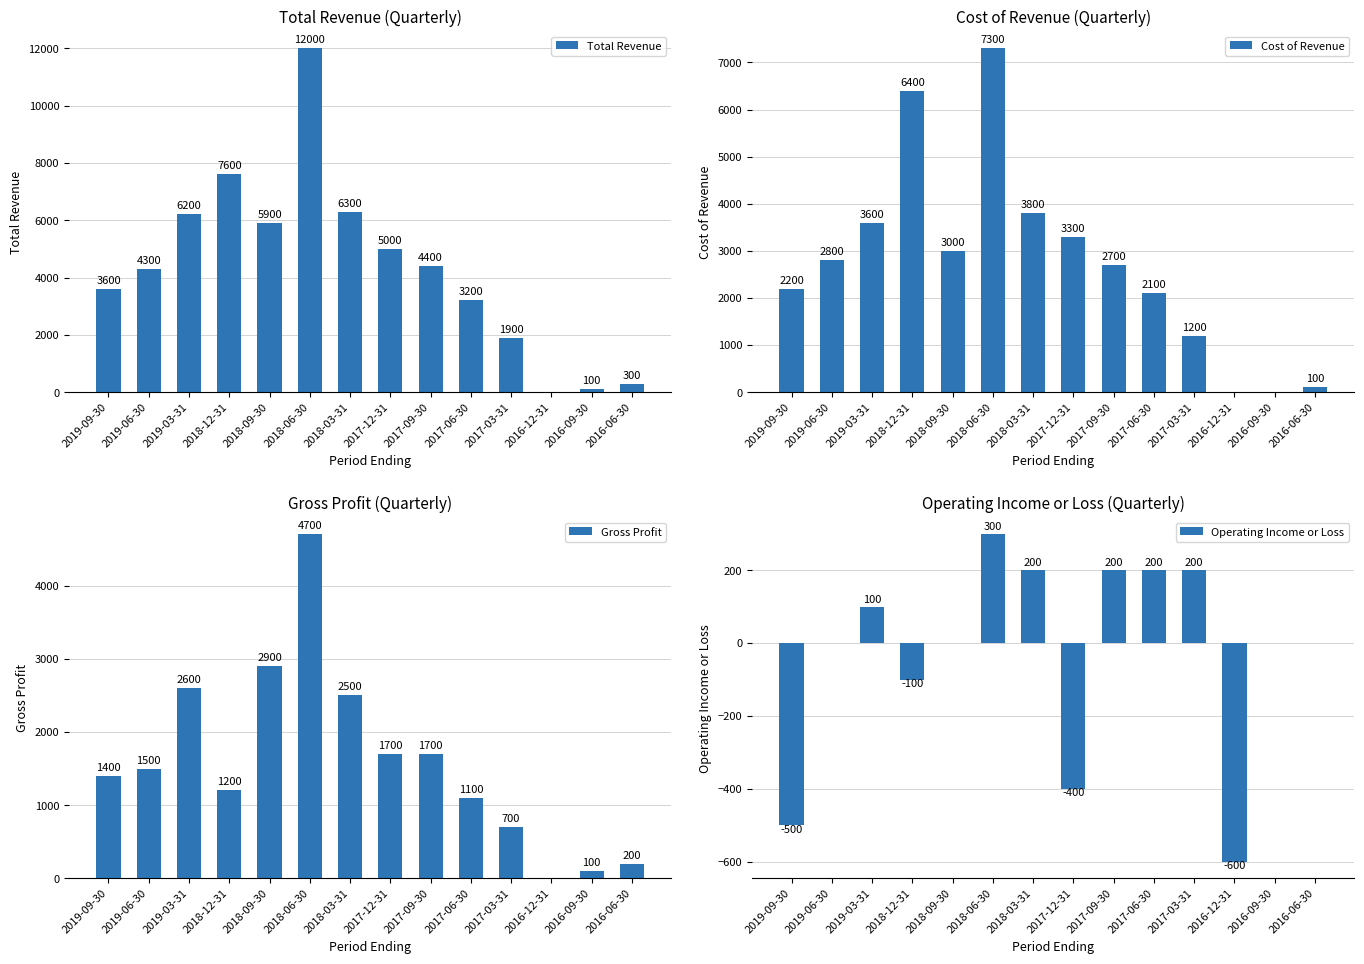

What is the maximum value shown in the chart?

12000